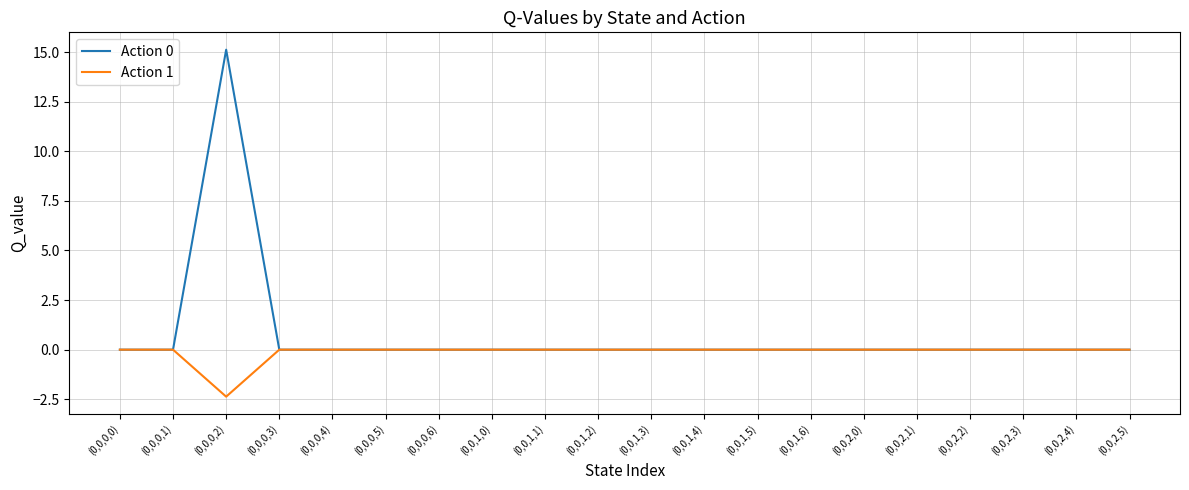

What is the spread (max minus min) of values at (0,0,0,2)?

17.5